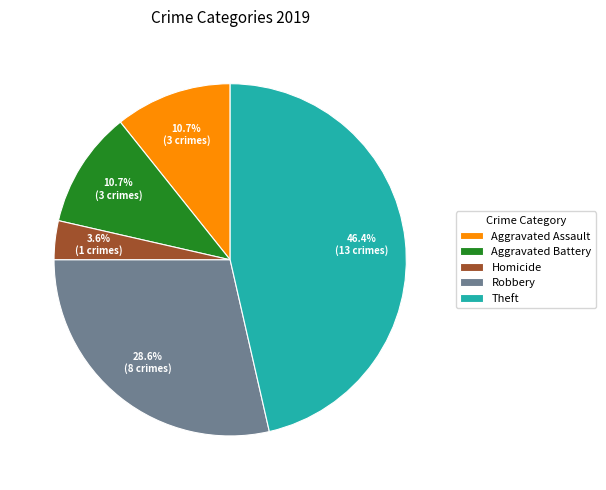

Between Robbery and Theft, which is larger?

Theft